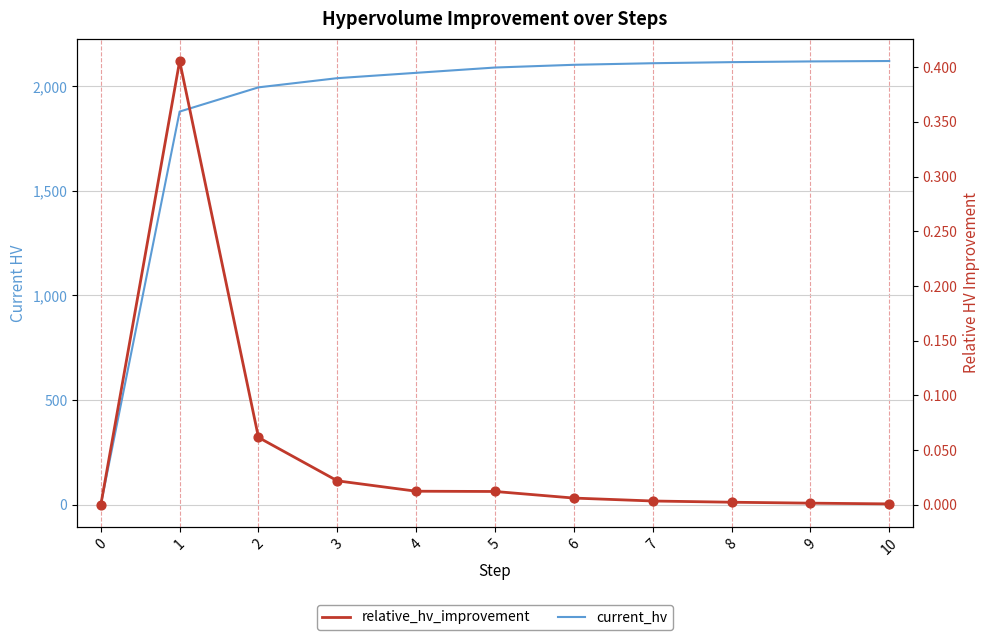

What are all the series names shown in the legend?

current_hv, relative_hv_improvement